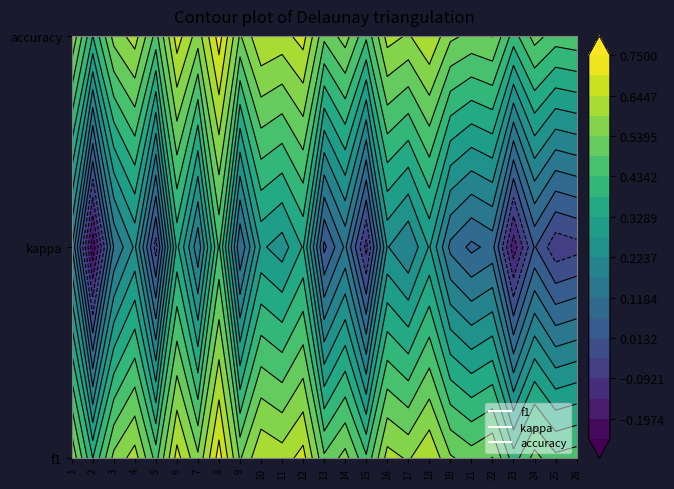

How many values in kappa are below zero?

6